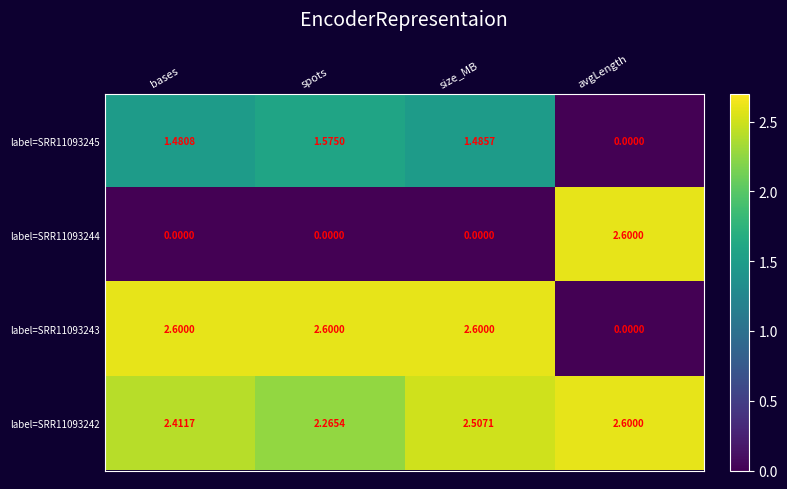

At which category is the sum across all series the highest?

size_MB